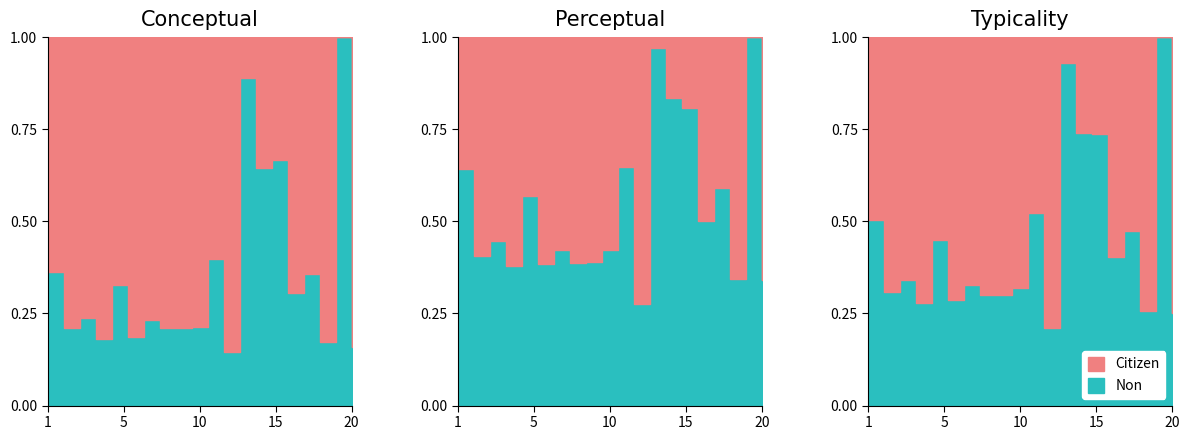

What is the lowest value of the typicality series?

0.2